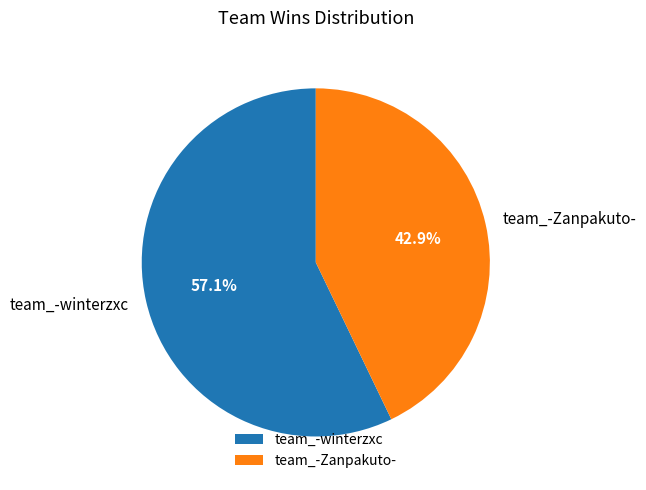

Combined, do team_-winterzxc and team_-Zanpakuto- account for over 50%?

Yes